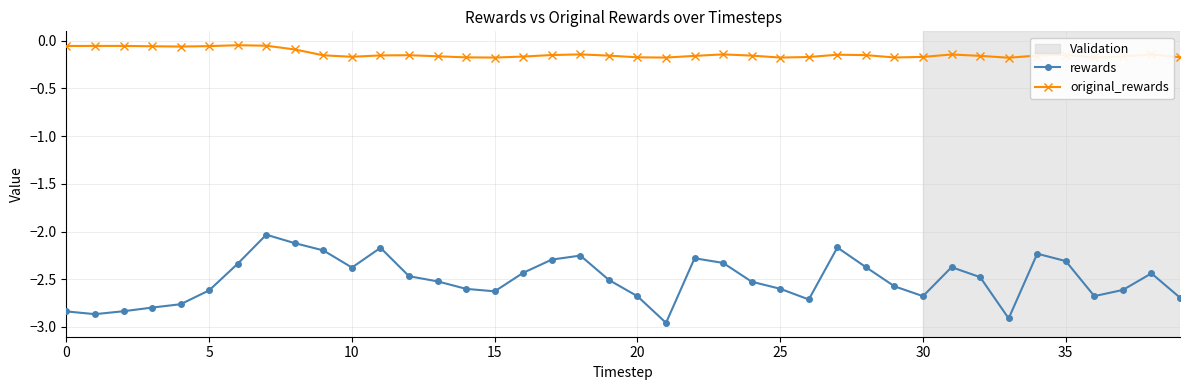

What is the difference between the maximum and minimum values in the rewards series?

0.9